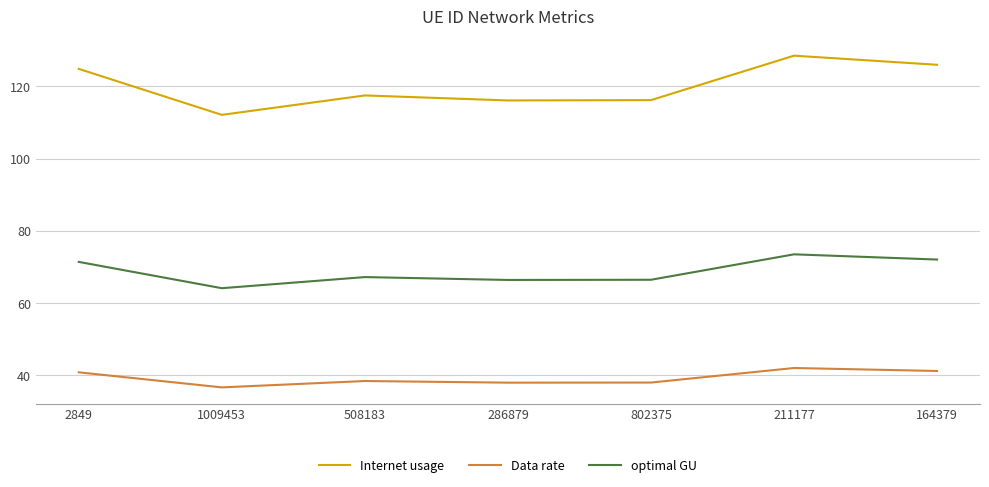

What is the difference between the maximum and second lowest values in the Data rate series?

4.1